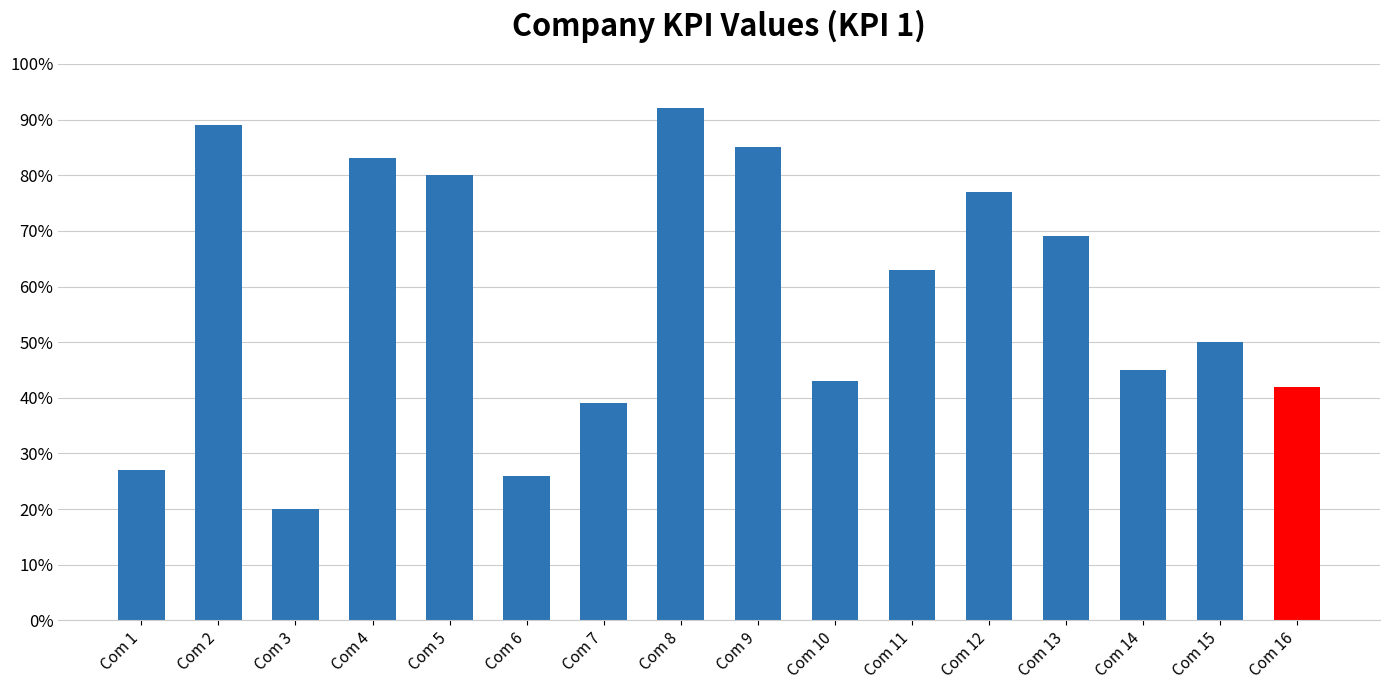

Read the value at Com 12.

0.8